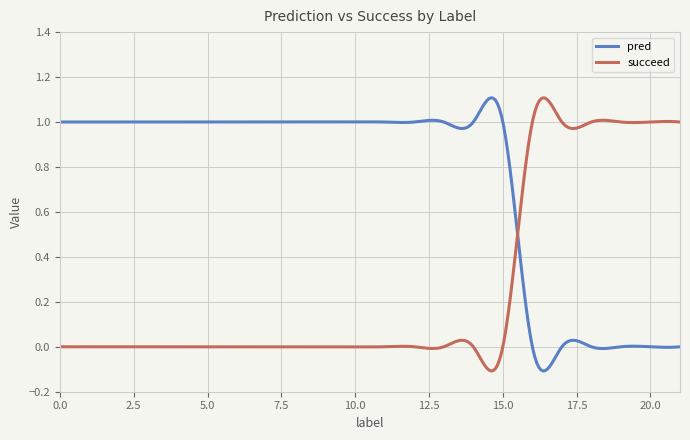

Which series has the largest total across all categories?

pred